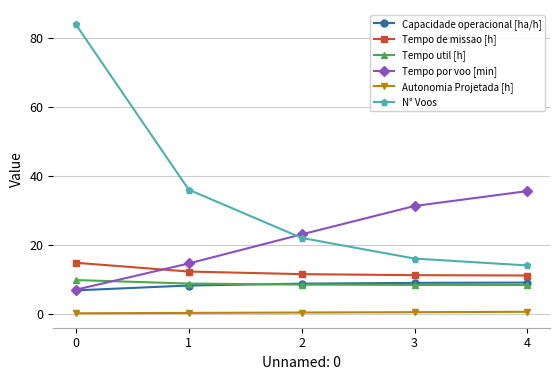

What is the sum of the Tempo de missao [h] values at 3 and 0?

26.0